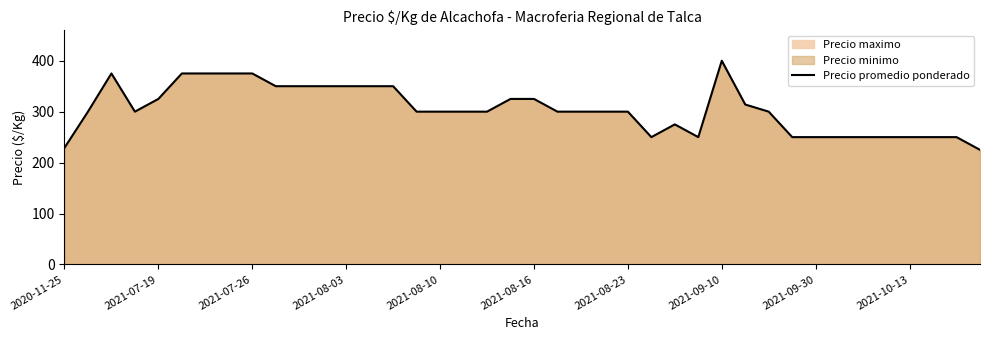

Count the values in the range 250 to 350.

32